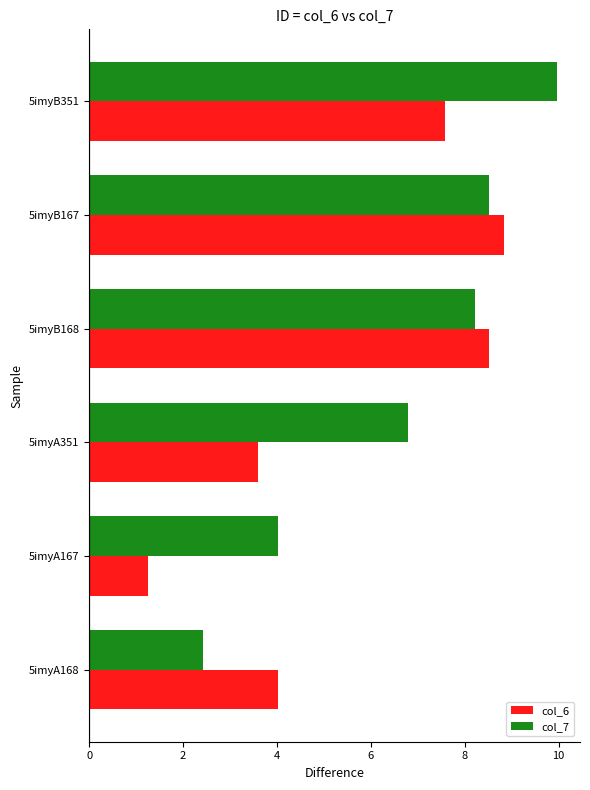

Rank the series by their average value, from lowest to highest.

col_6, col_7